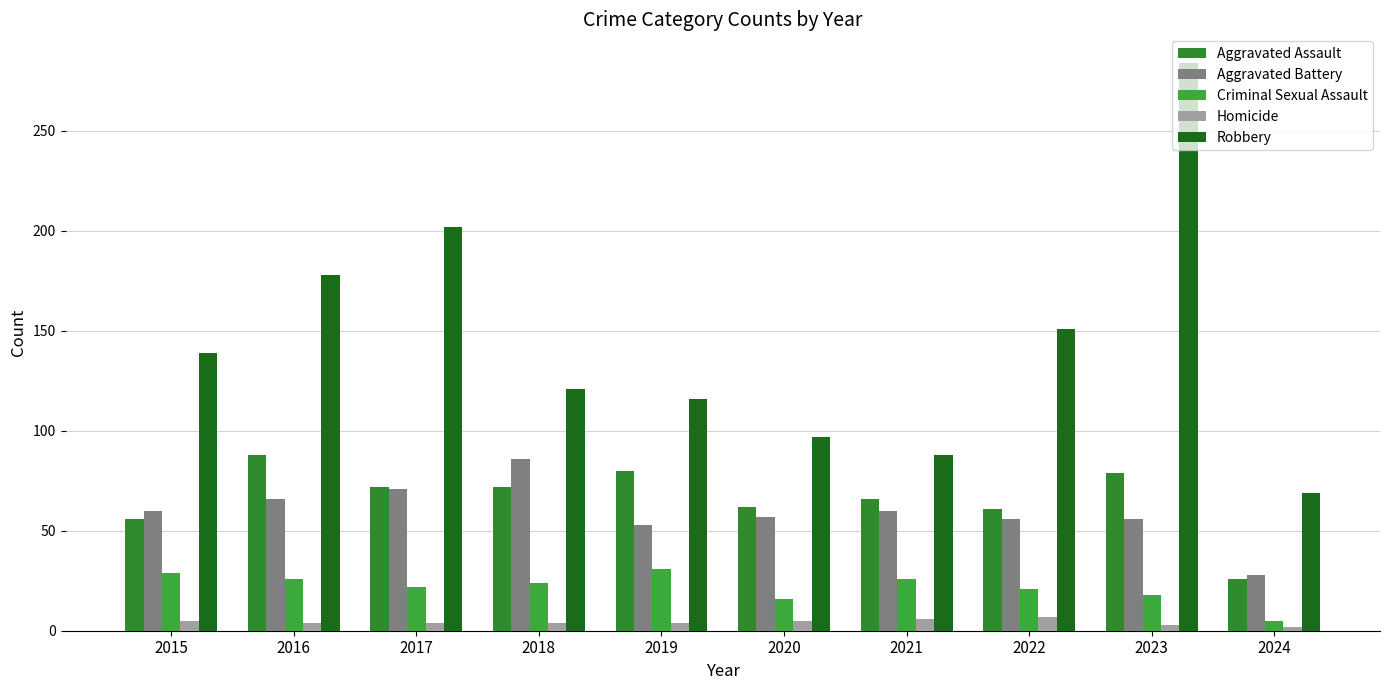

How many data points does each series have?

10